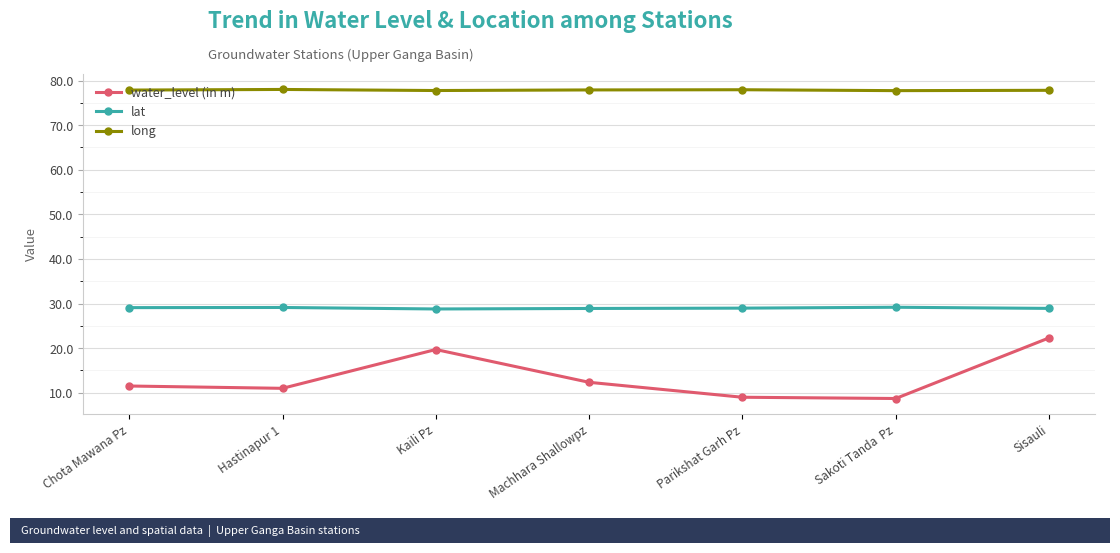

What is the highest value of the water_level (in m) series?

22.3